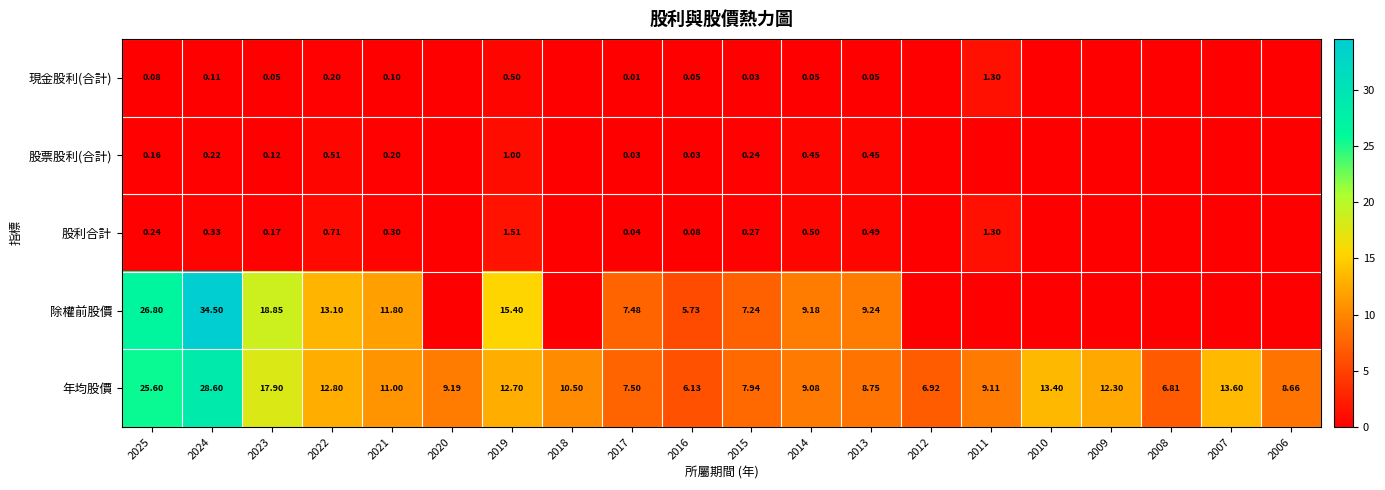

Which series changed the most between 2024 and 2017?

除權前股價